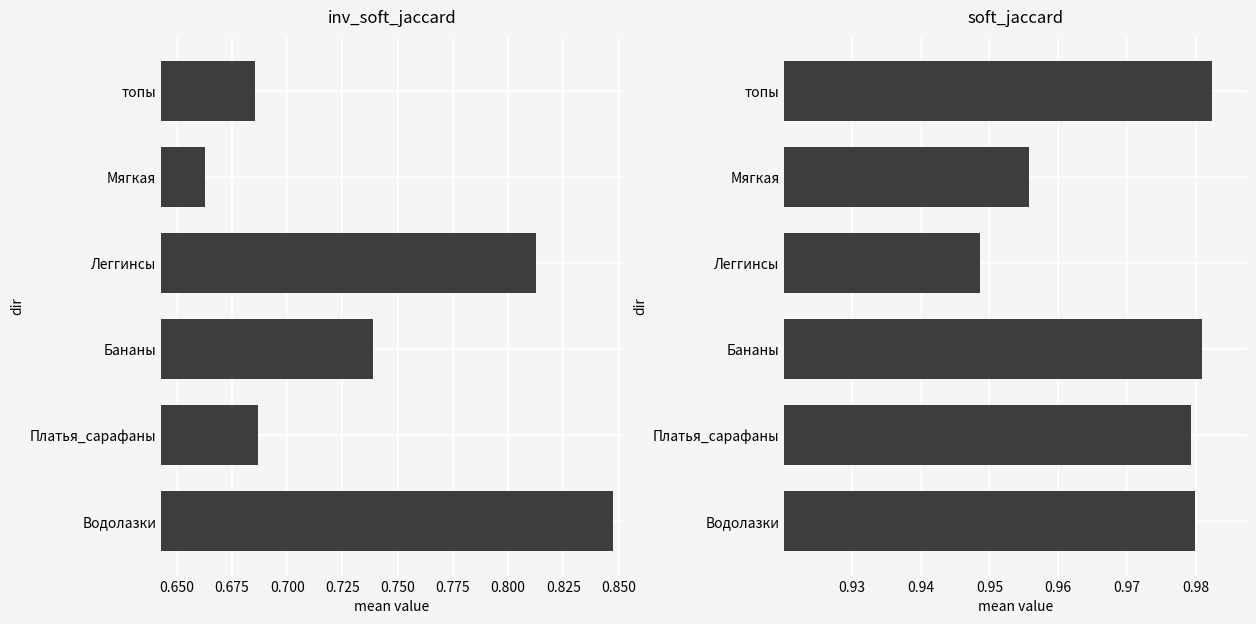

Does the chart contain any negative values?

No